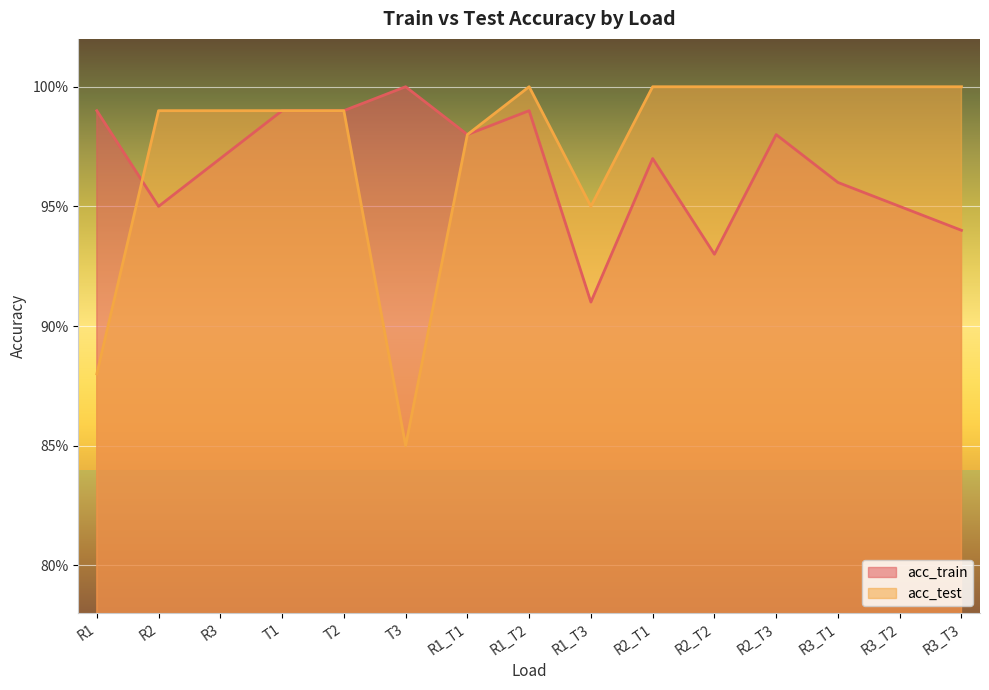

How many interior local valleys does the acc_test series have?

2